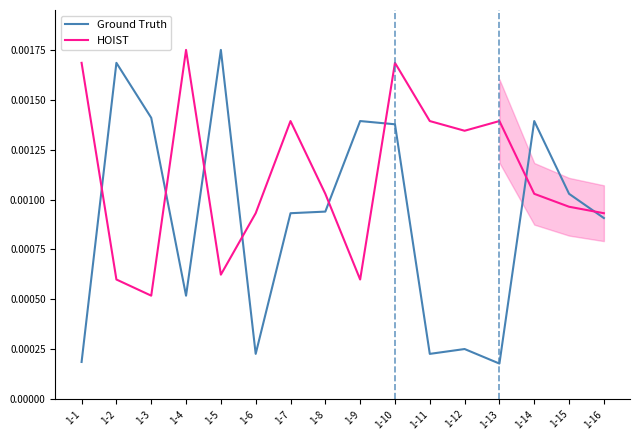

At 1-4, list the series in order from largest to smallest.

HOIST, Ground Truth